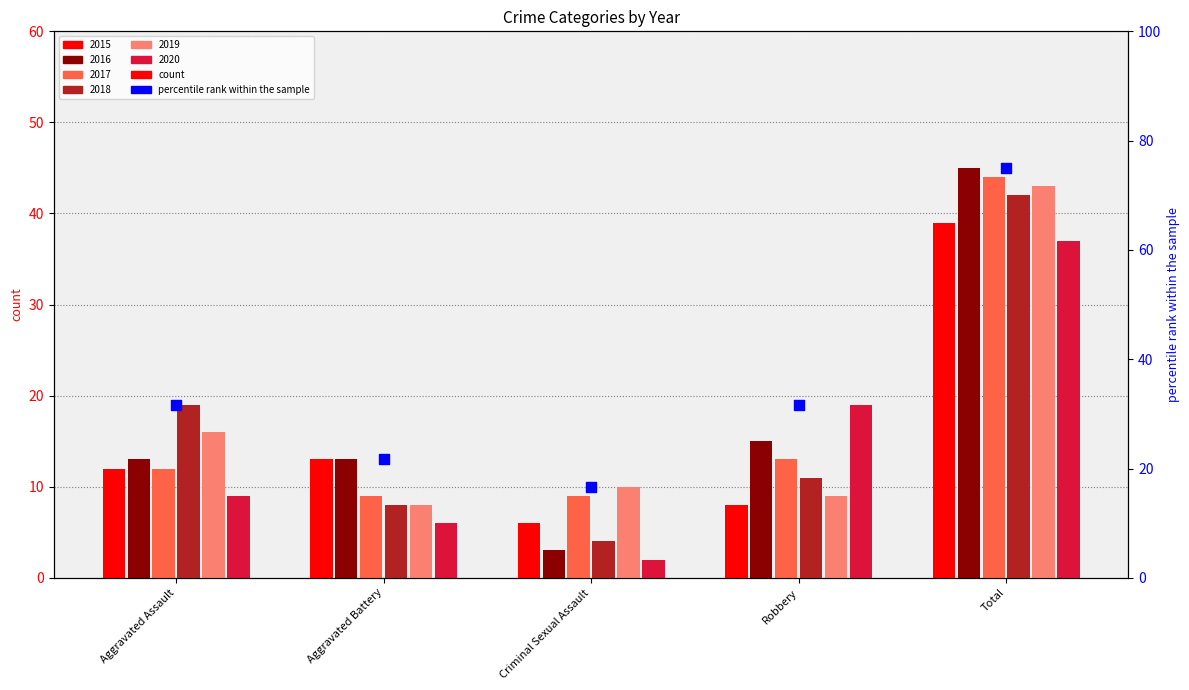

Which has a higher value, Total or Aggravated Assault?

Total